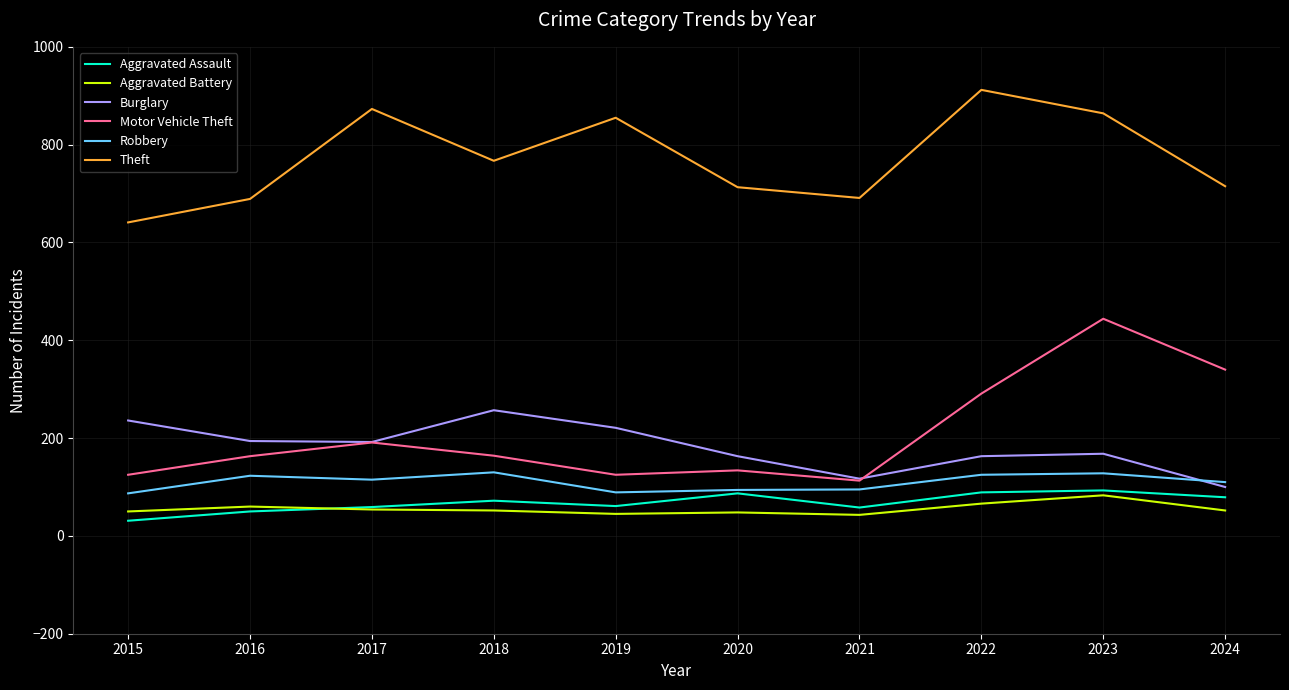

Read the Robbery value at 2017.

115